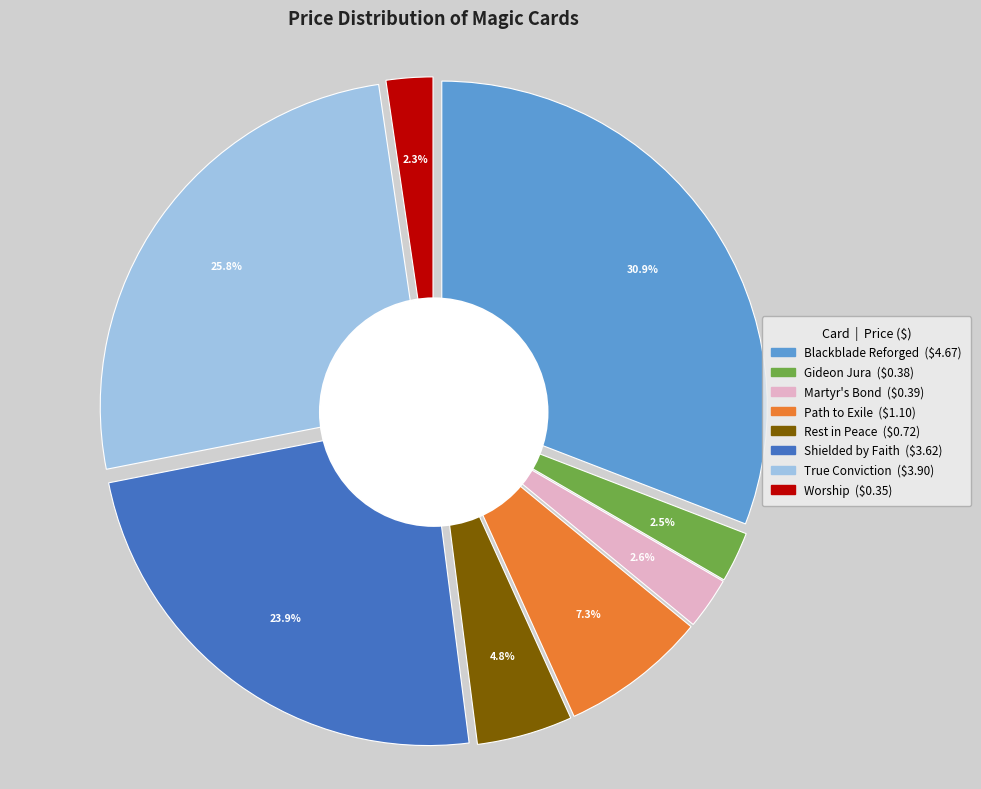

How many segments does this pie chart have?

8